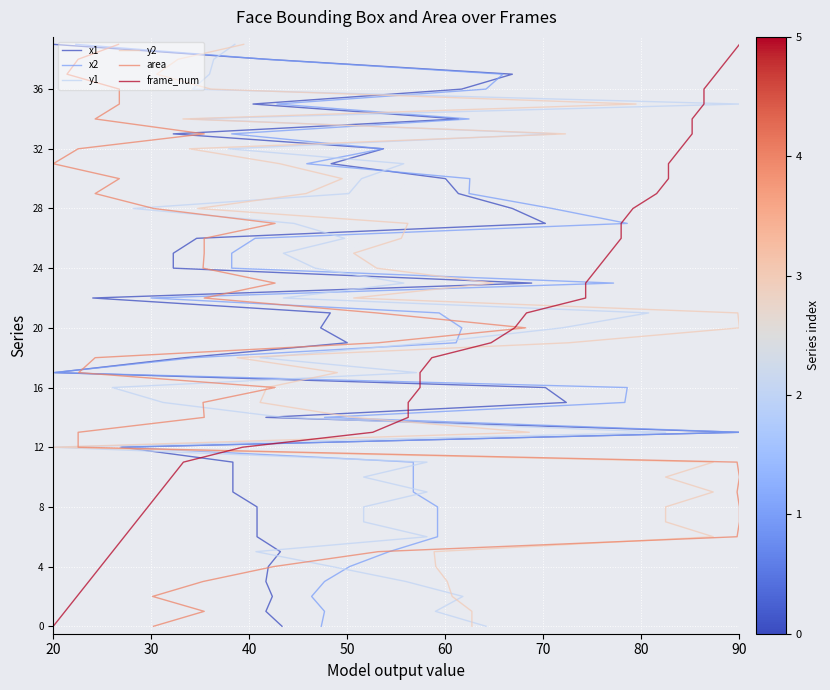

At 80, list the series in order from largest to smallest.

x1, x2, y1, y2, area, frame_num